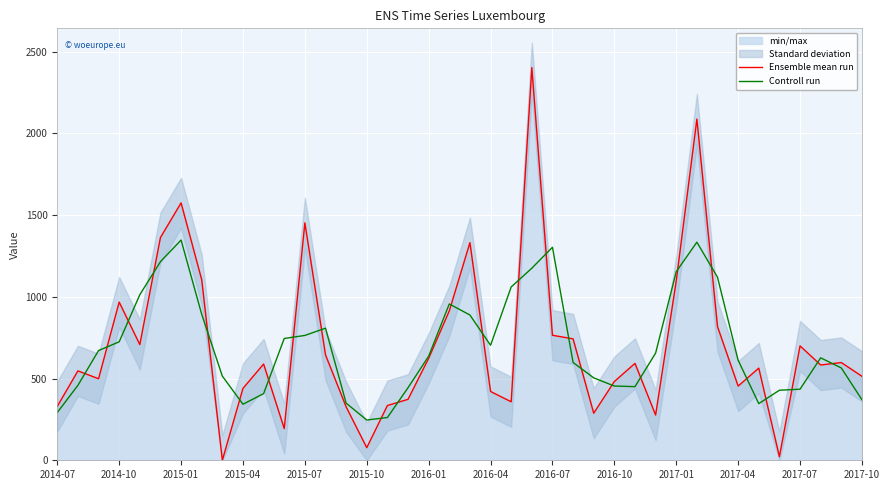

Rank the series by their maximum value, from lowest to highest.

Controll run, Ensemble mean run